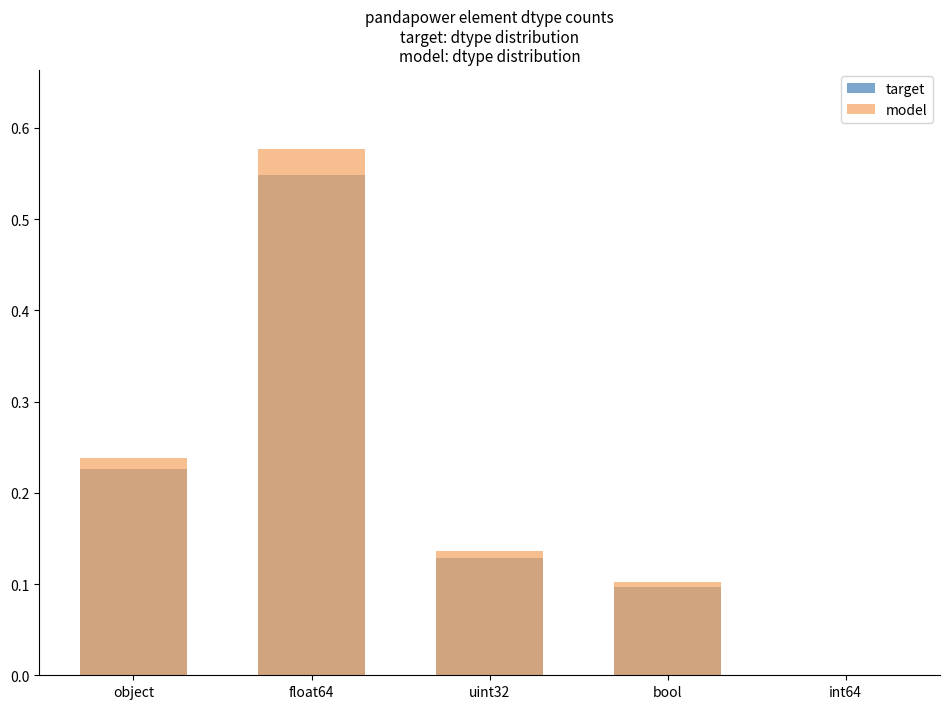

What is the difference between the maximum and second lowest values in the model series?

0.5